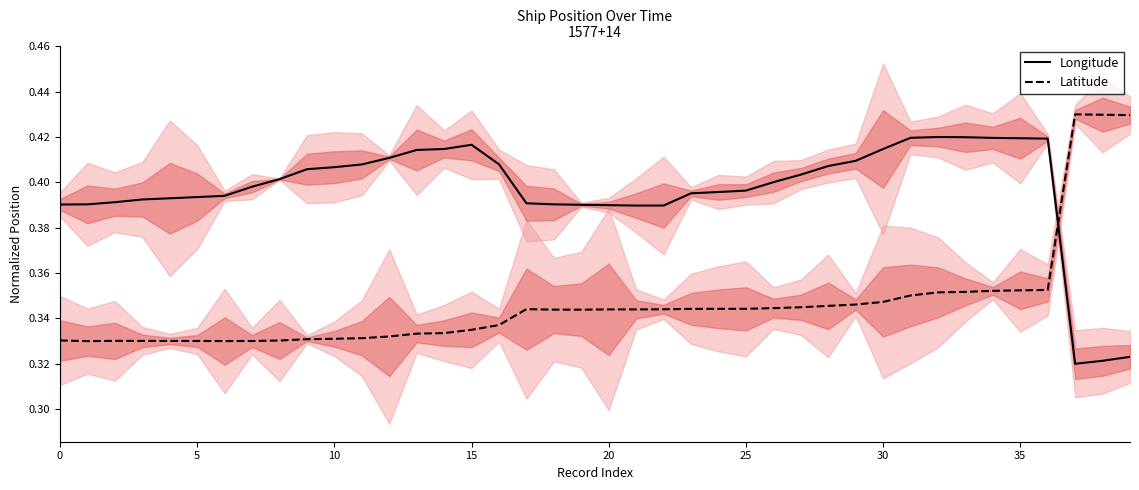

Between which two adjacent categories do Latitude and Longitude first intersect?

36 and 37